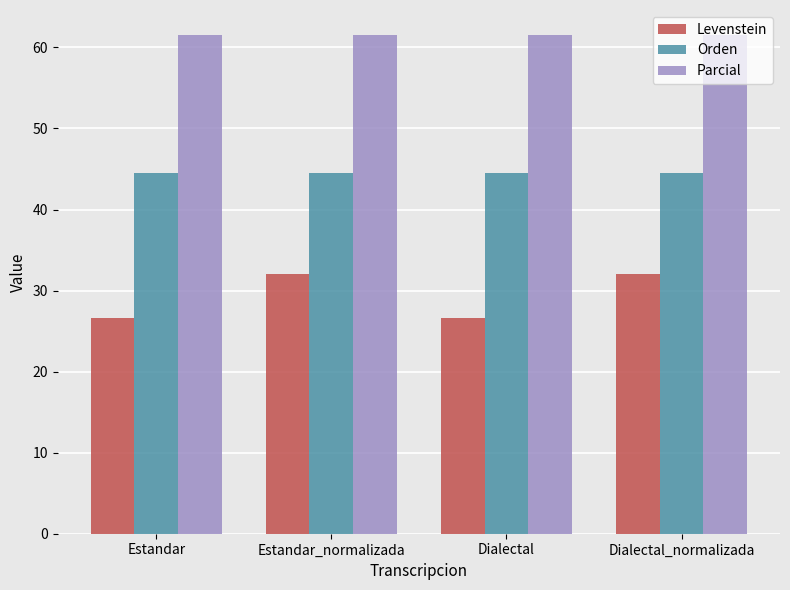

What is the sum of all Levenstein values?

117.3